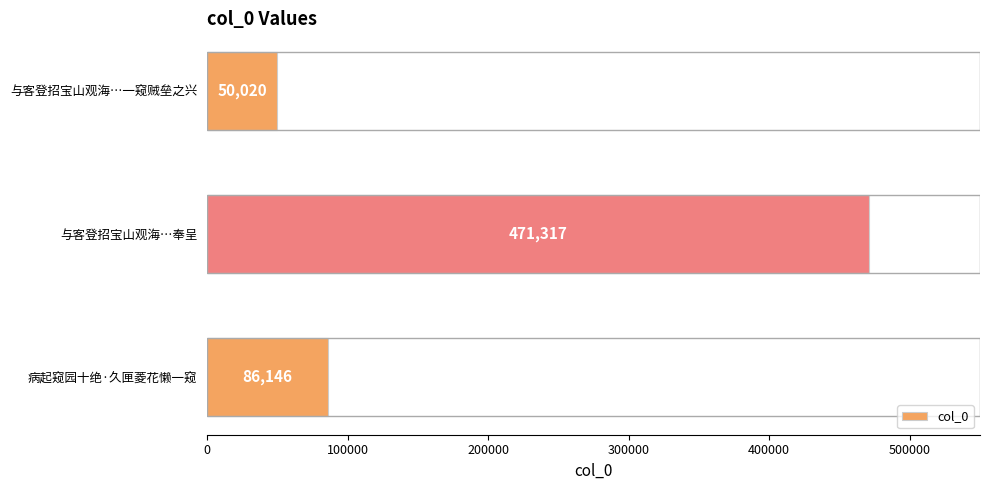

What is the ratio of the value at 与客登招宝山观海…奉呈 to the value at 与客登招宝山观海…一窥贼垒之兴?

9.4